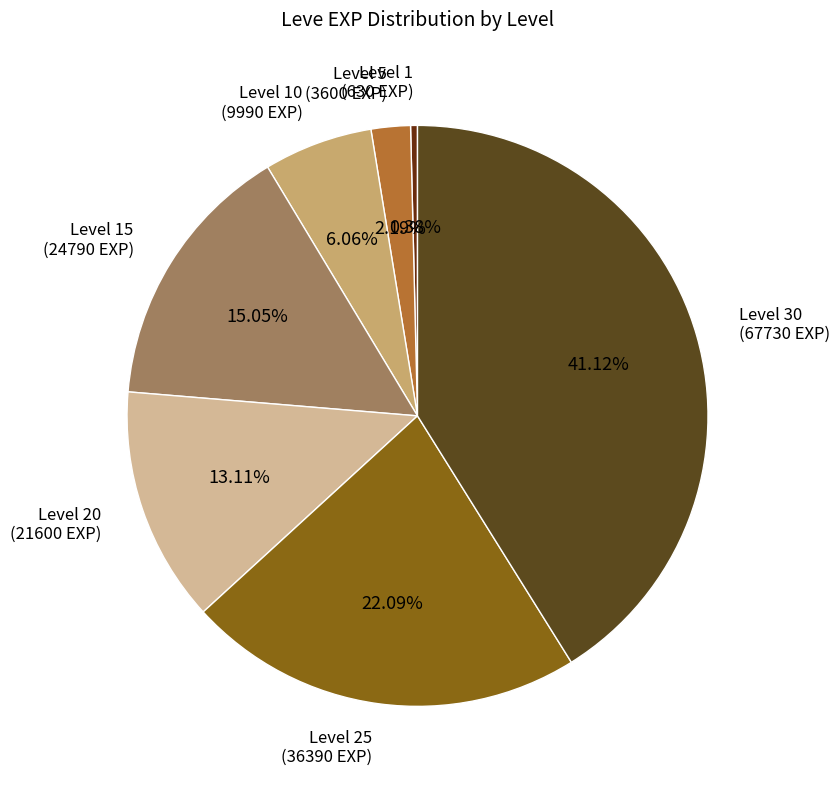

Approximately how many times larger is the value at Level 25 (36390 EXP) compared to Level 15 (24790 EXP)?

1.5